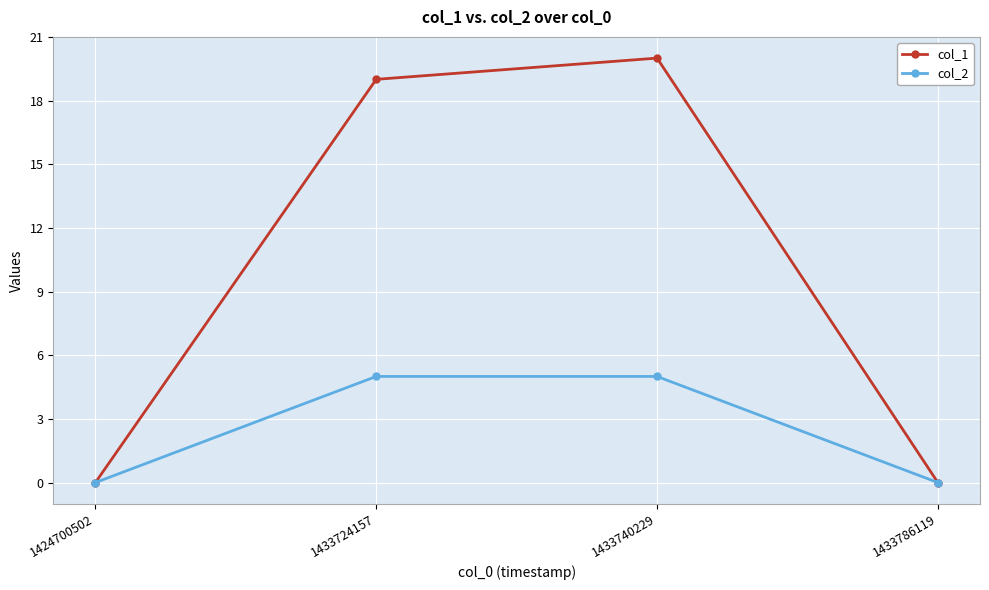

What is the spread (max minus min) of values at 1433724157?

14